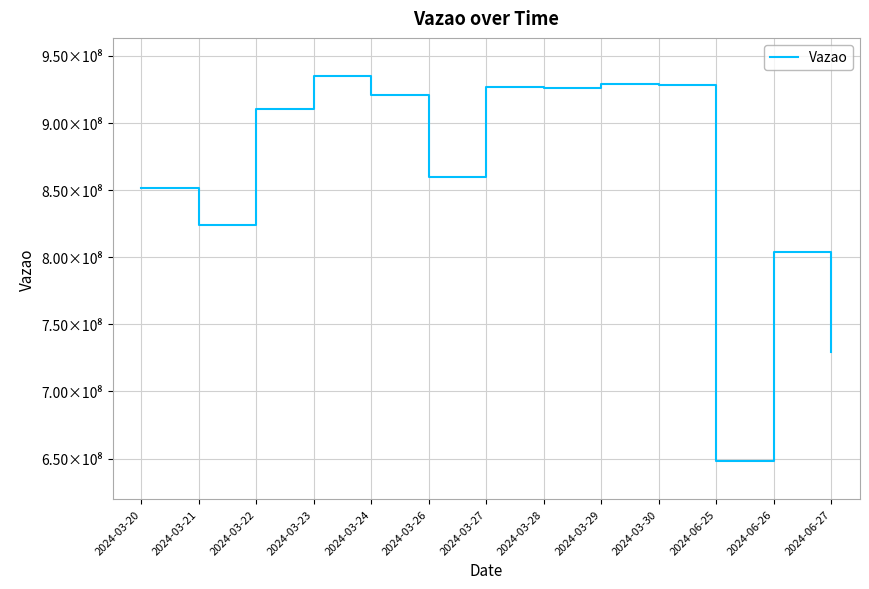

What is the change in value from 2024-03-20 to 2024-06-27?

-122368127